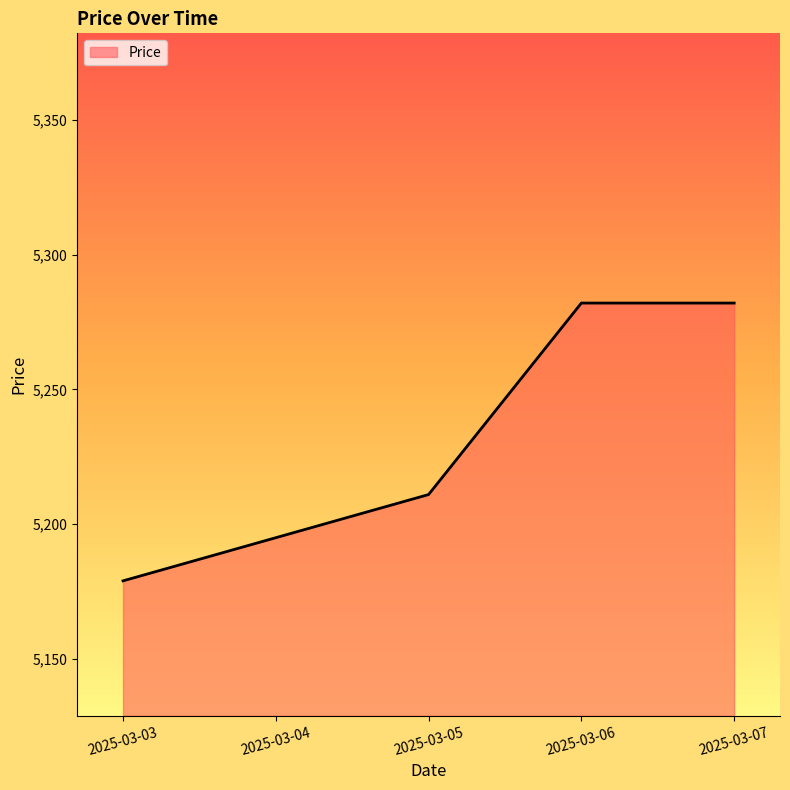

What is the ratio of the value at 2025-03-04 to the value at 2025-03-05?

1.0